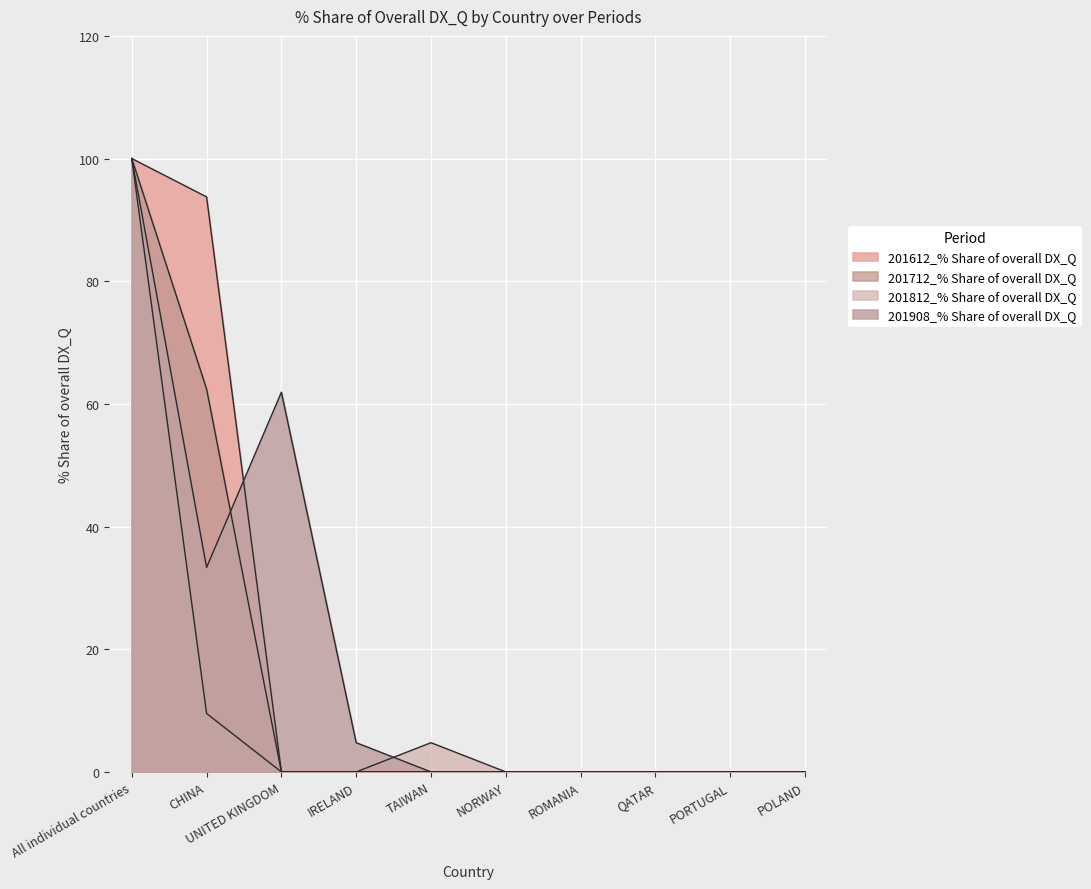

What is the difference between the second highest and second lowest values in the 201612_% Share of overall DX_Q series?

93.7